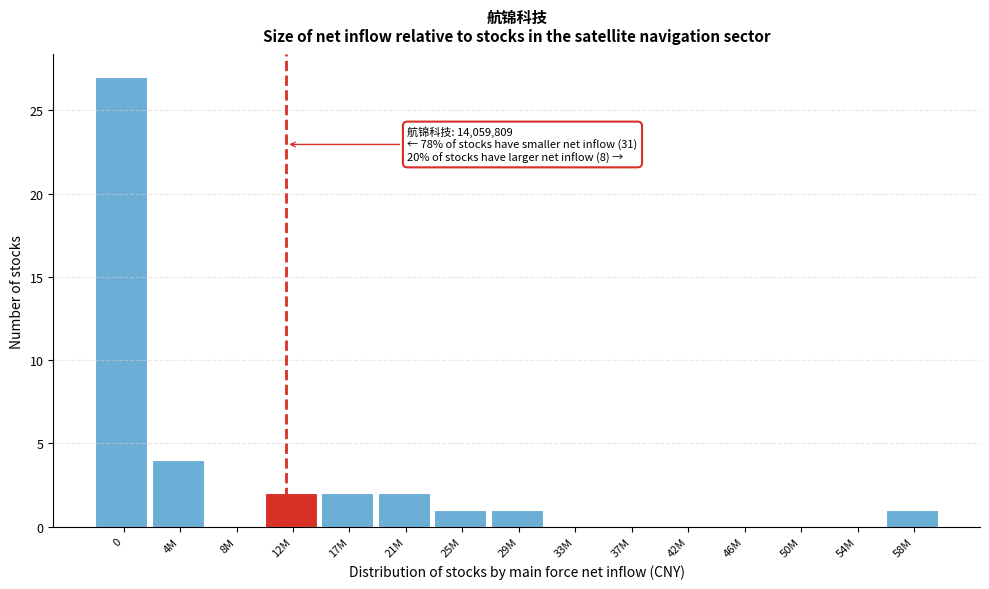

Reading left to right, what are all the values shown in this chart?

0=27	4M=4	8M=0	12M=2	17M=2	21M=2	25M=1	29M=1	33M=0	37M=0	42M=0	46M=0	50M=0	54M=0	58M=1